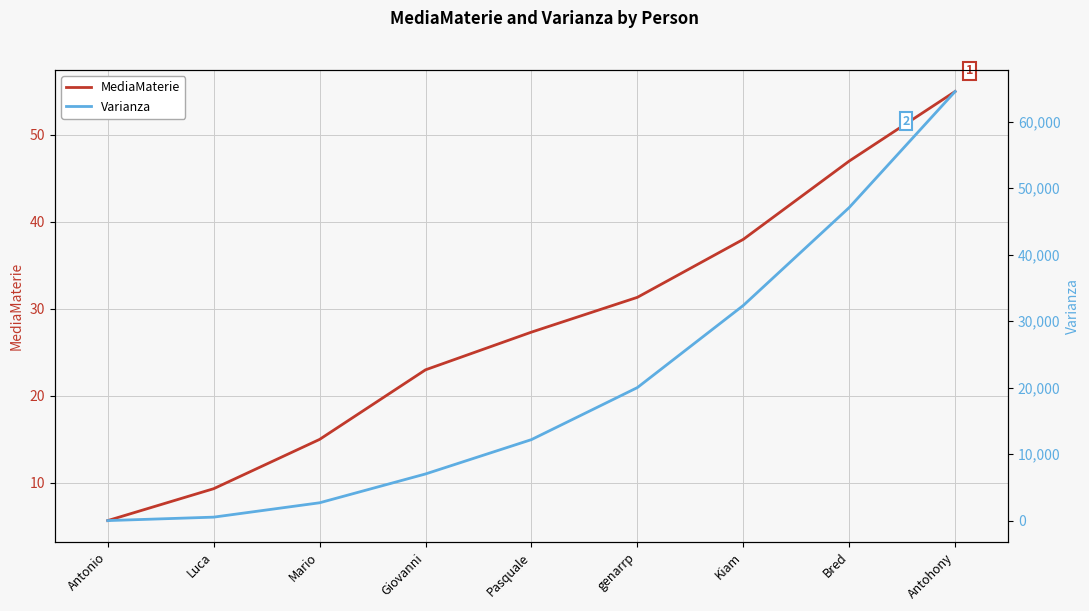

At how many categories does at least one series exceed 34870?

2